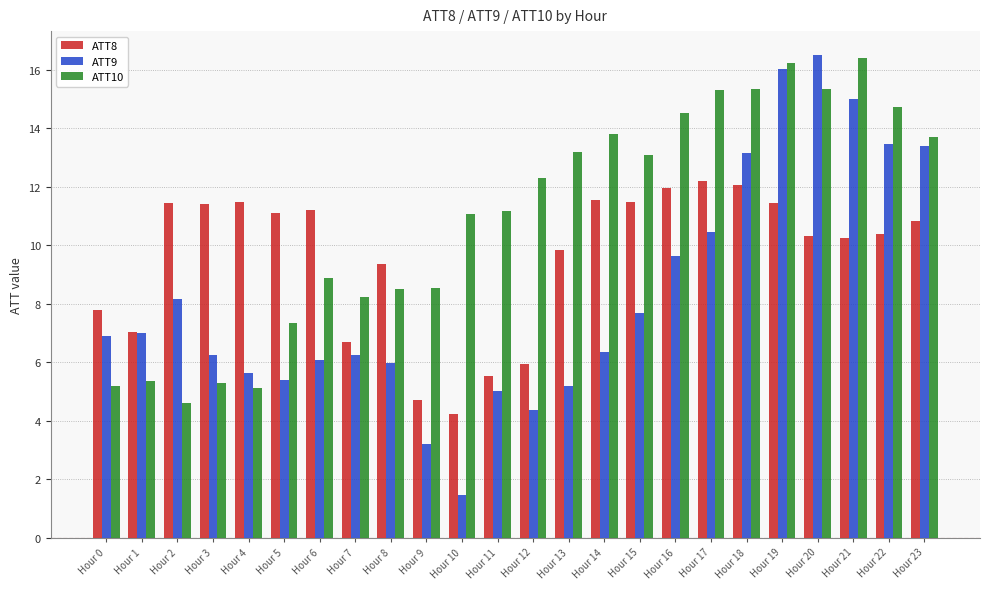

What is the difference between the ATT10 values at Hour 4 and Hour 7?

3.1